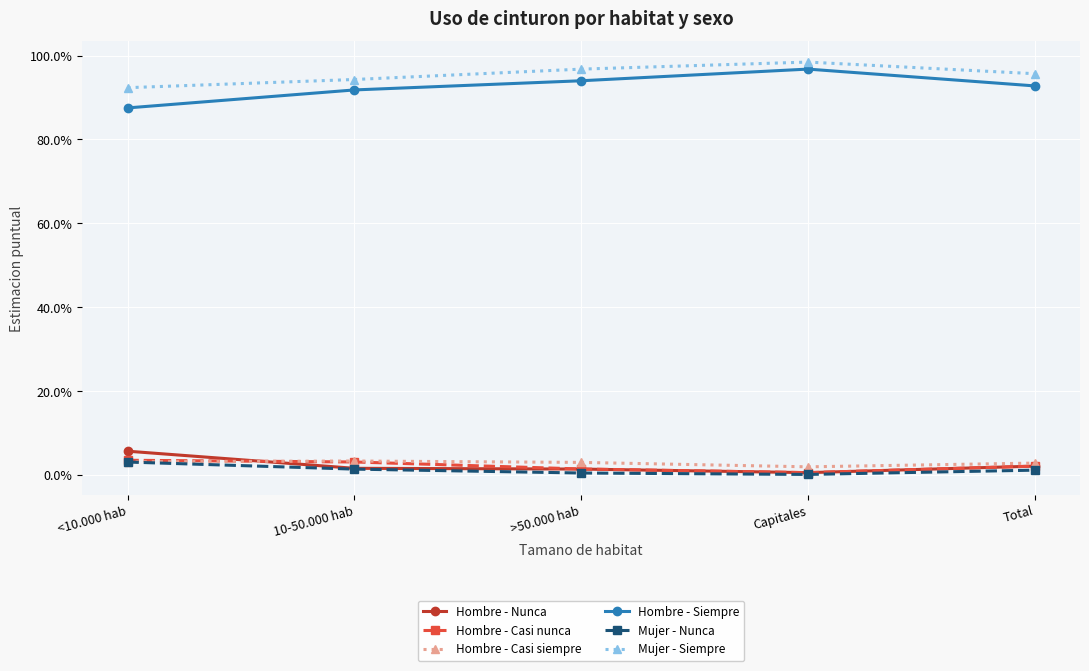

True or false: Hombre - Nunca has a value of 0.0 at Total.

True